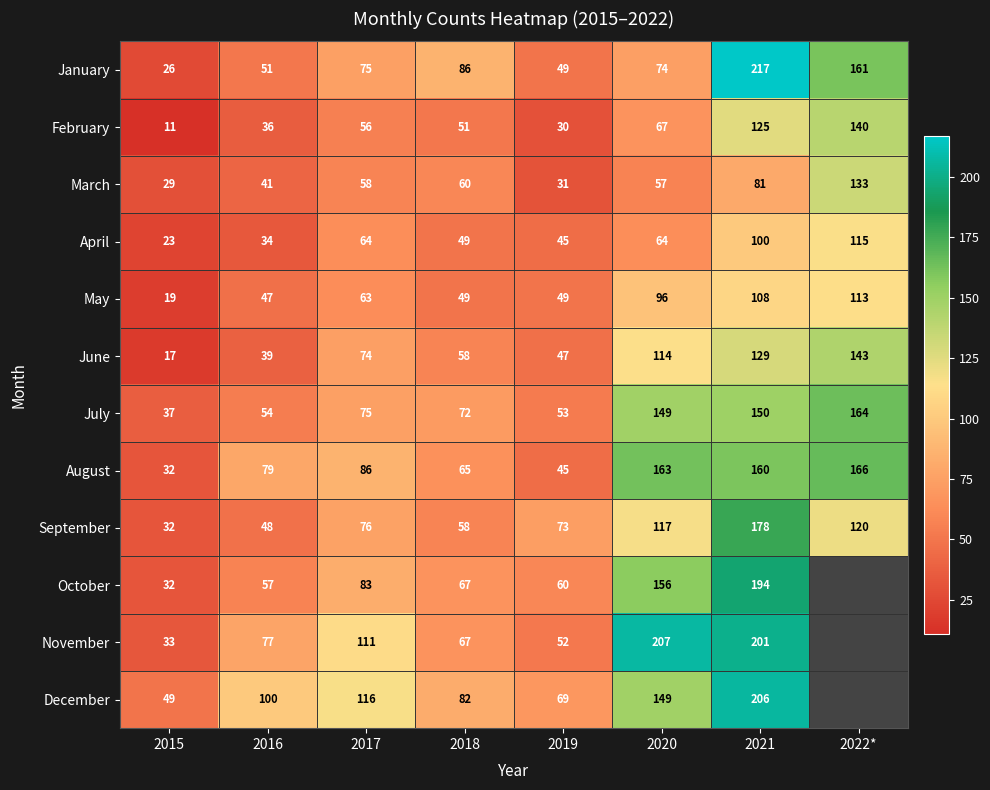

What is the difference between the maximum and minimum values in the August series?

134